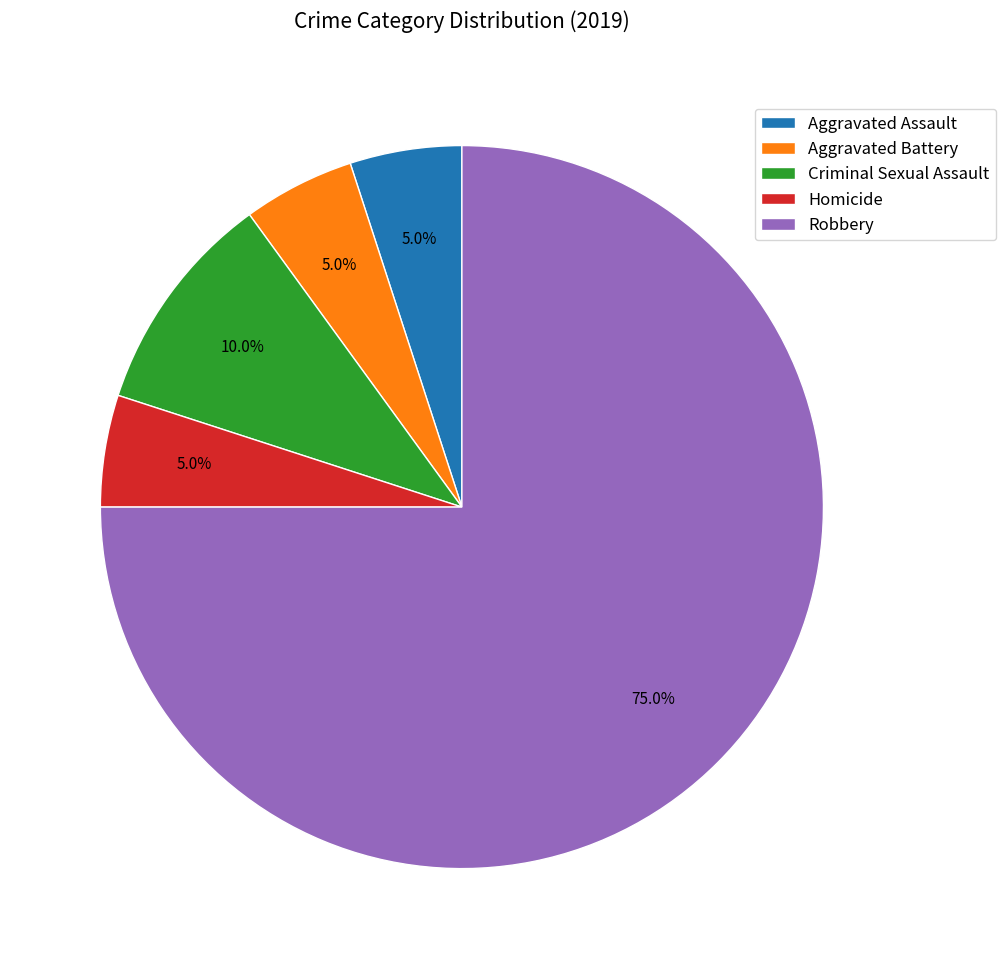

To the nearest percent, what percentage of the pie is Homicide?

5%